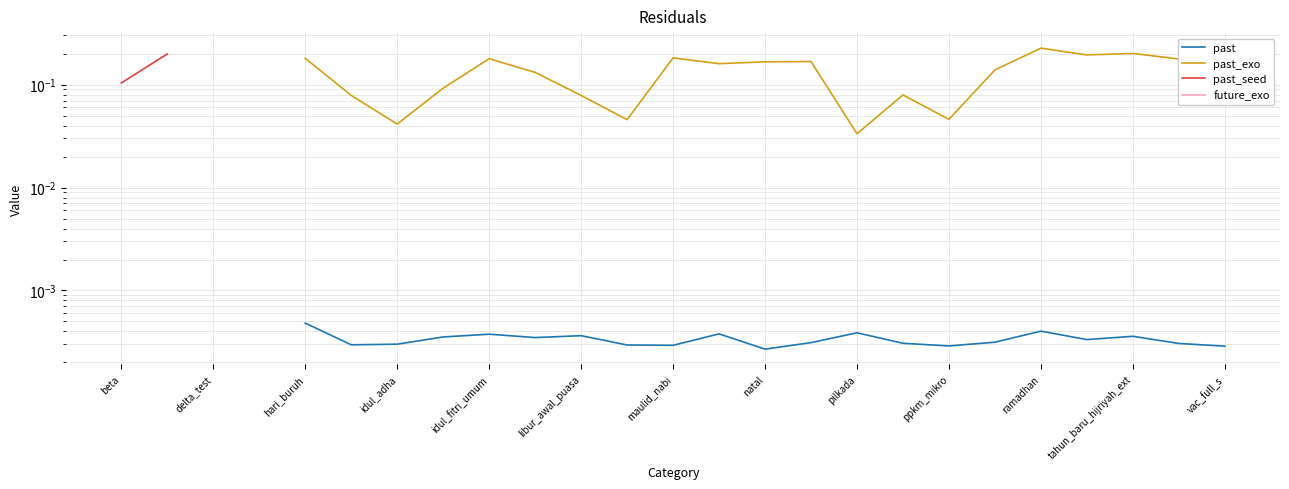

Is the value of past at natal greater than the value of past_seed at 22?

No